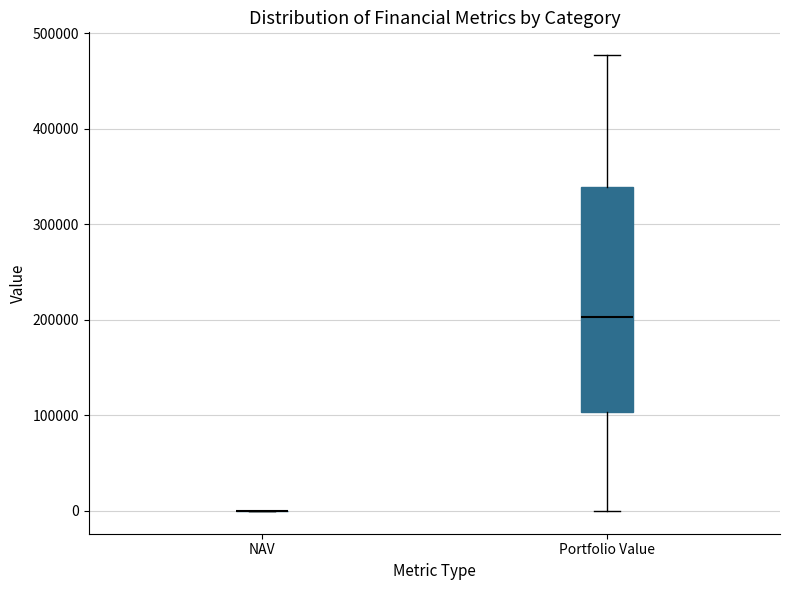

Reading left to right, transcribe this box plot: for each box, give where its median line is, the range the box spans, and where its two whiskers end, as read against the y-axis. The values are not printed on the chart, so give them approximately, as read against the axis.

NAV: box collapsed to a line at 0, whiskers 0 to 0
Portfolio Value: median 200000, box 100000 to 340000, whiskers 0 to 480000